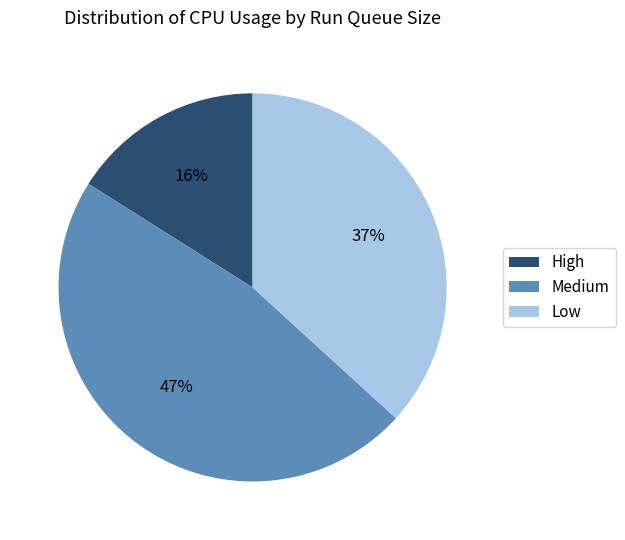

To the nearest percent, what is the average slice percentage?

33%